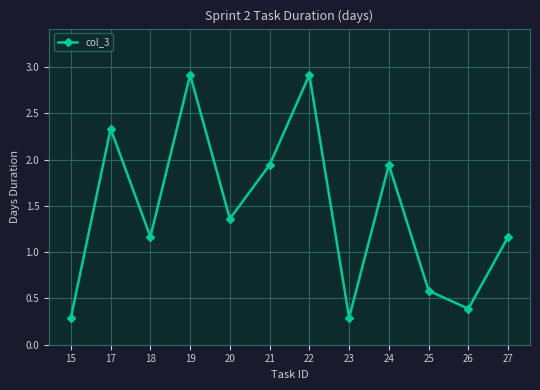

What is the difference between the maximum and second lowest values?

2.6